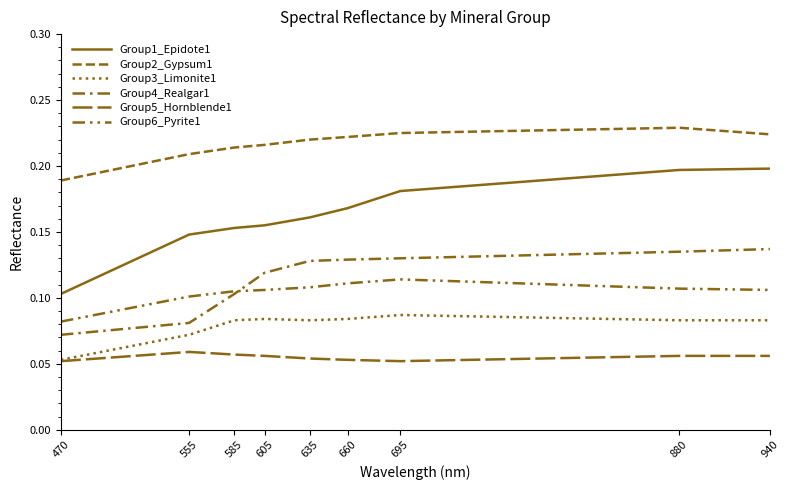

Does the chart have visible grid lines?

No